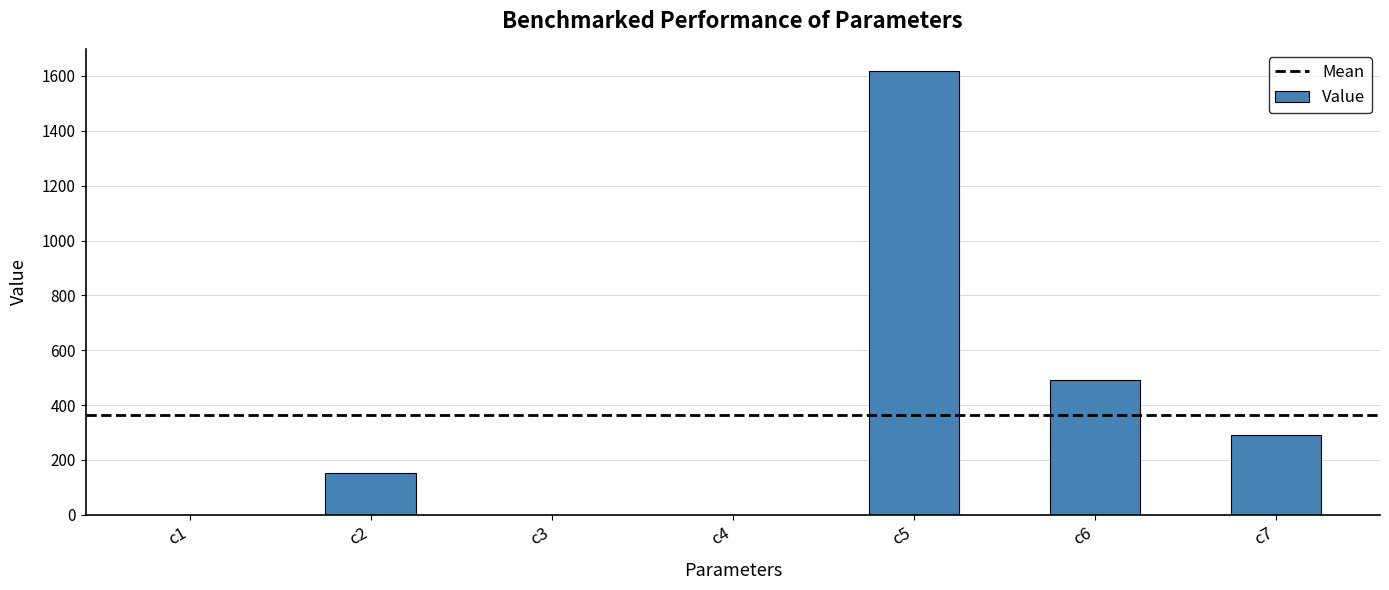

Is it true that the value at c7 is 166.0?

False